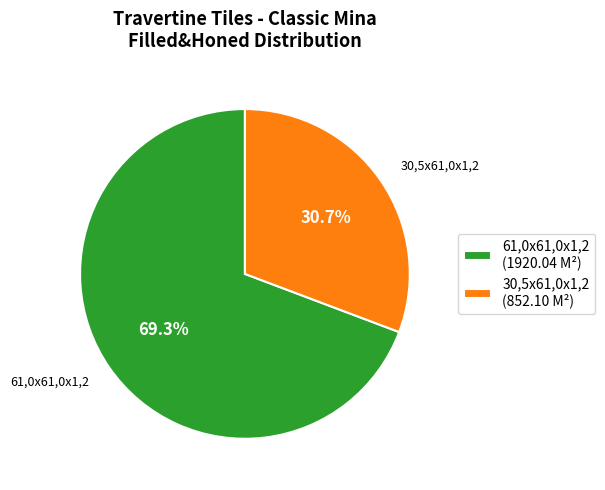

Is there a majority slice in this chart?

Yes